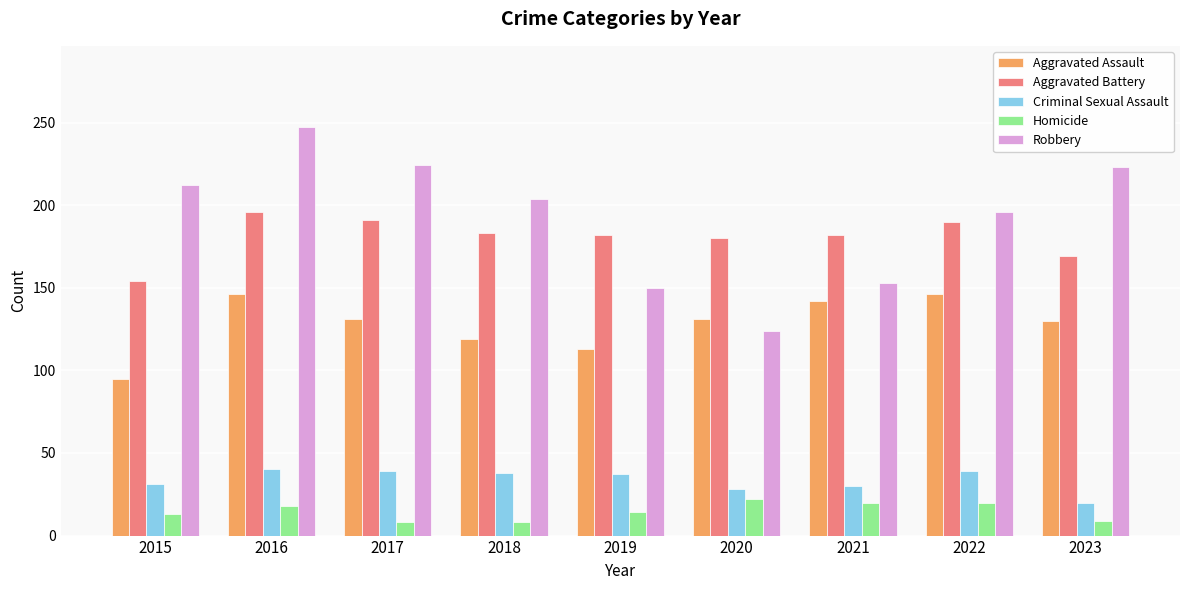

What is the spread (max minus min) of values at 2020?

158